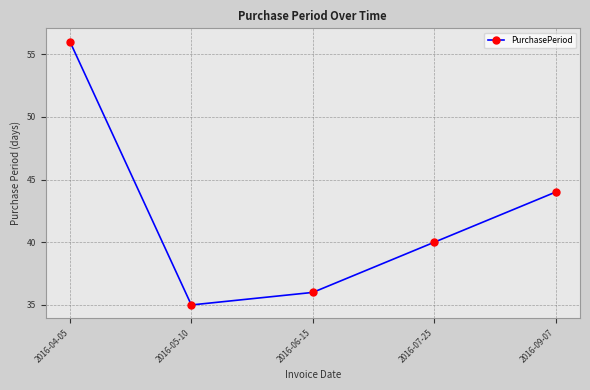

True or false: the data shows 56 at 2016-04-05.

True